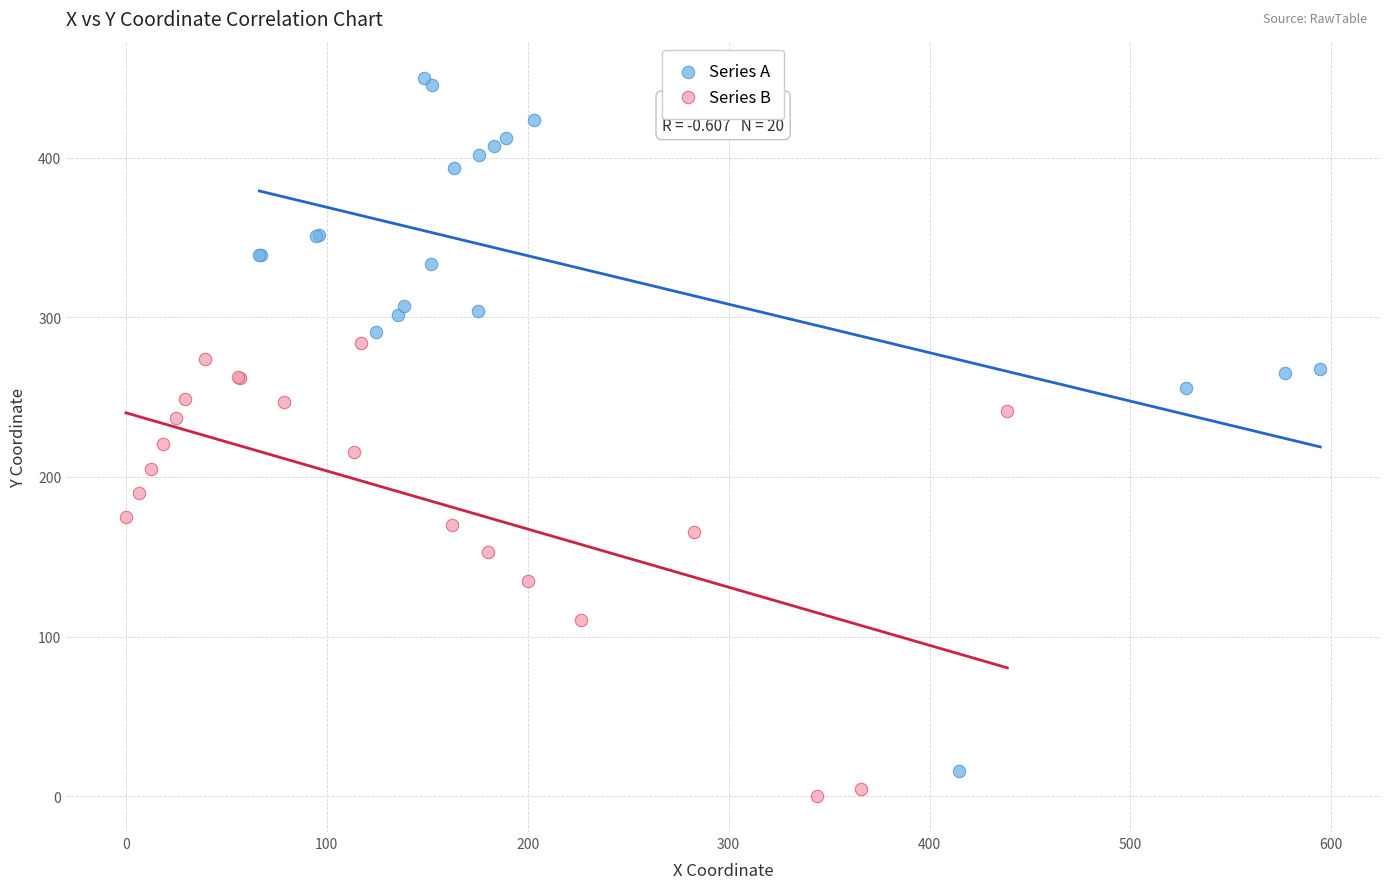

What are all the series names shown in the legend?

Series A, Series B